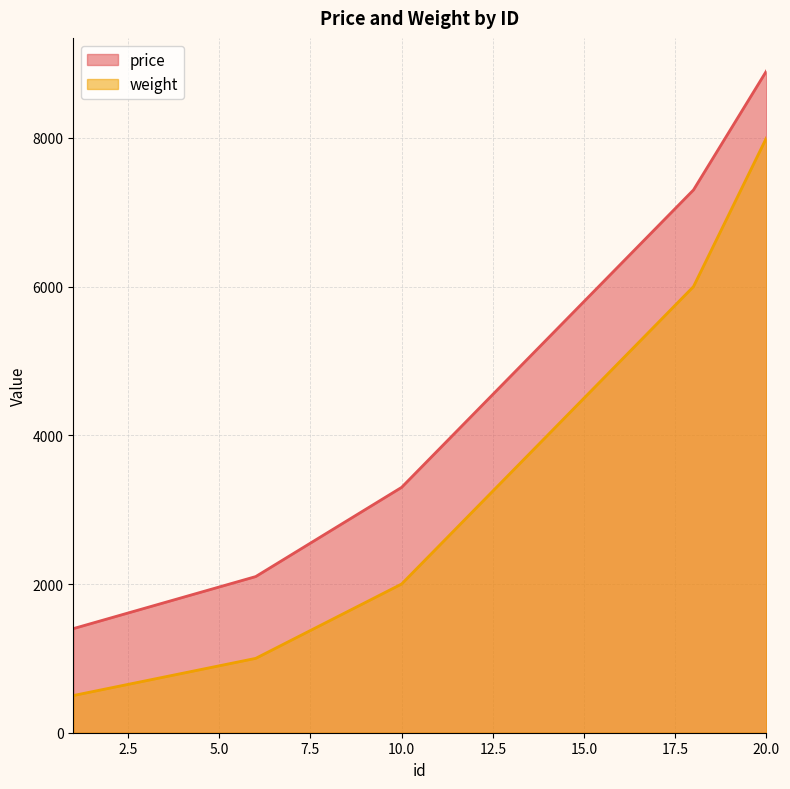

True or false: price has more than 2 interior local peaks.

False